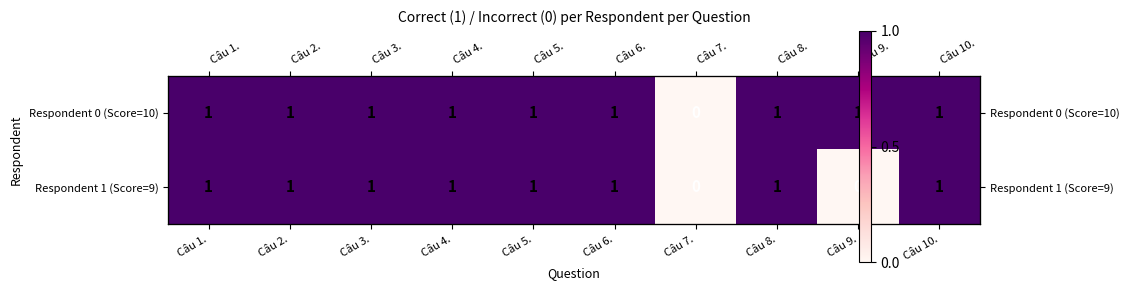

Rank the categories by Respondent 0 (Score=10) value from lowest to highest.

Câu 7., Câu 1., Câu 2., Câu 3., Câu 4., Câu 5., Câu 6., Câu 8., Câu 9., Câu 10.